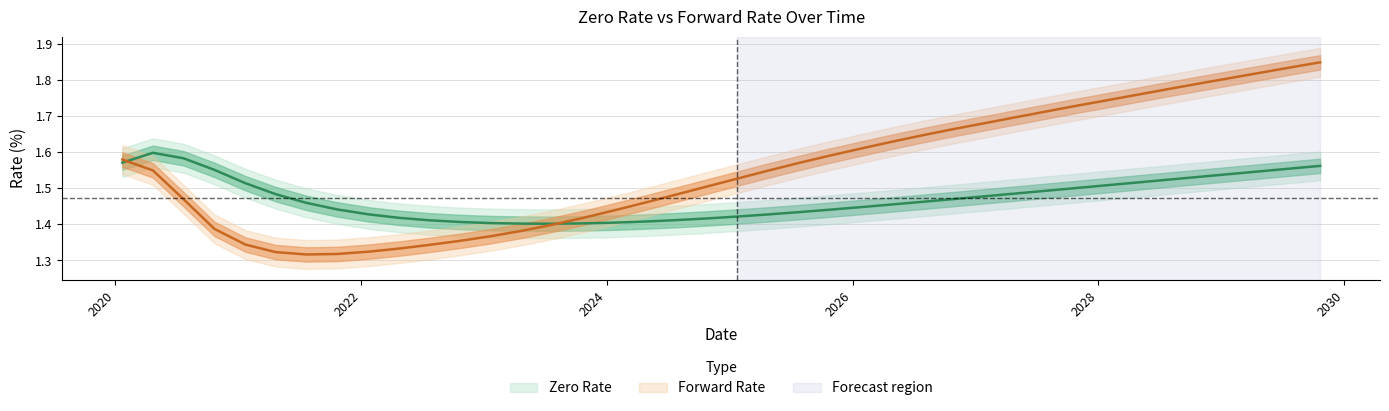

The Forward Rate series shows 2.4 at 19. True or false?

False